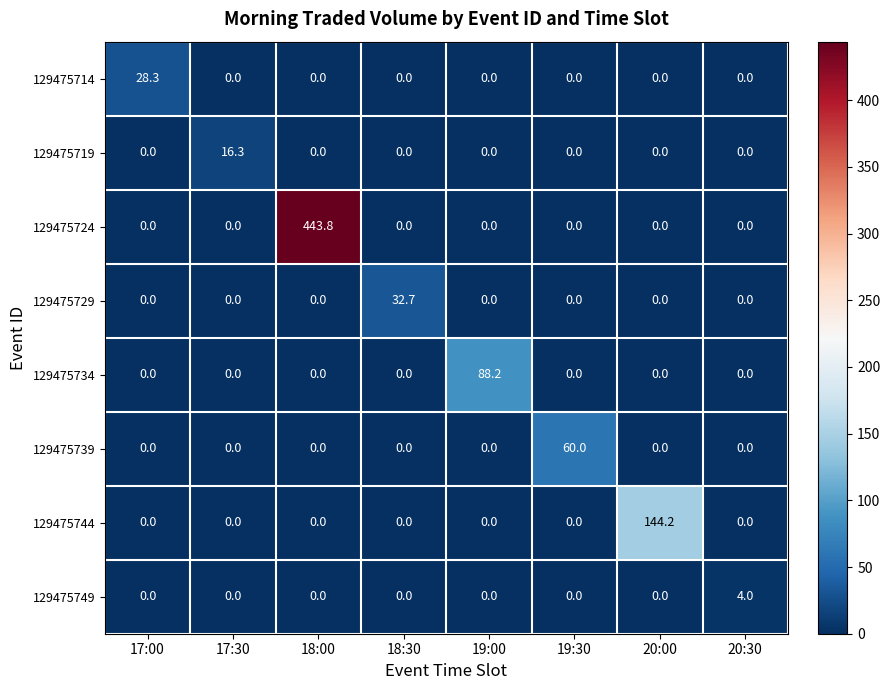

The 129475729 series shows 0.0 at 18:00. True or false?

True